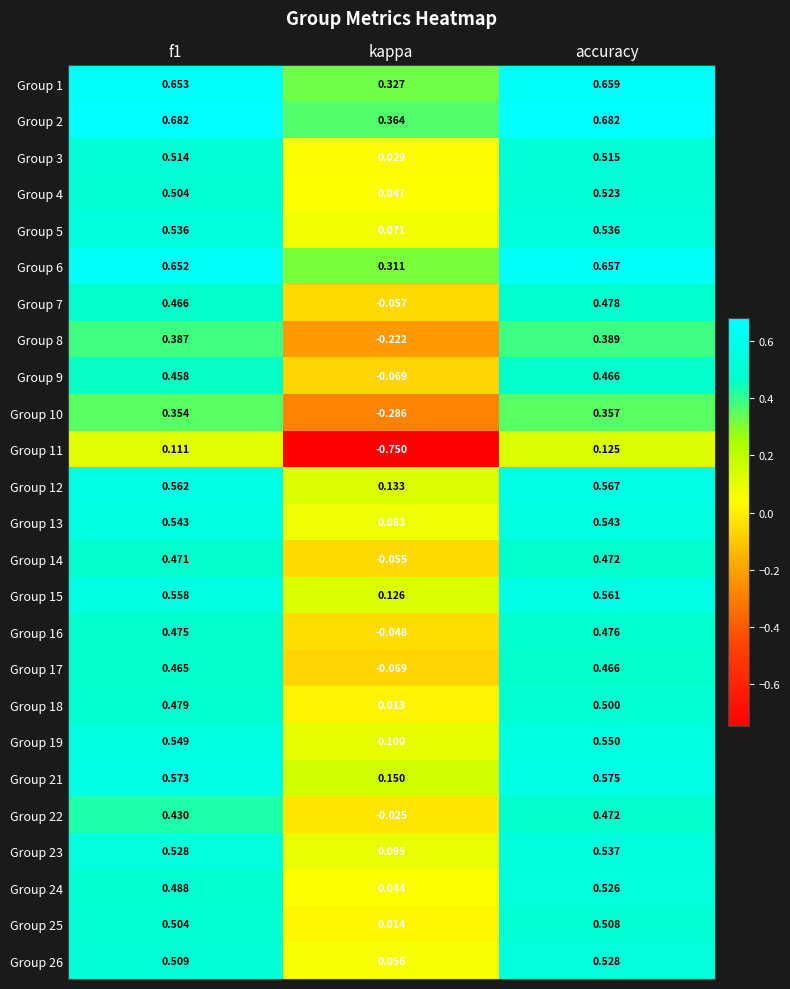

Which category has the highest value in the Group 26 series?

accuracy